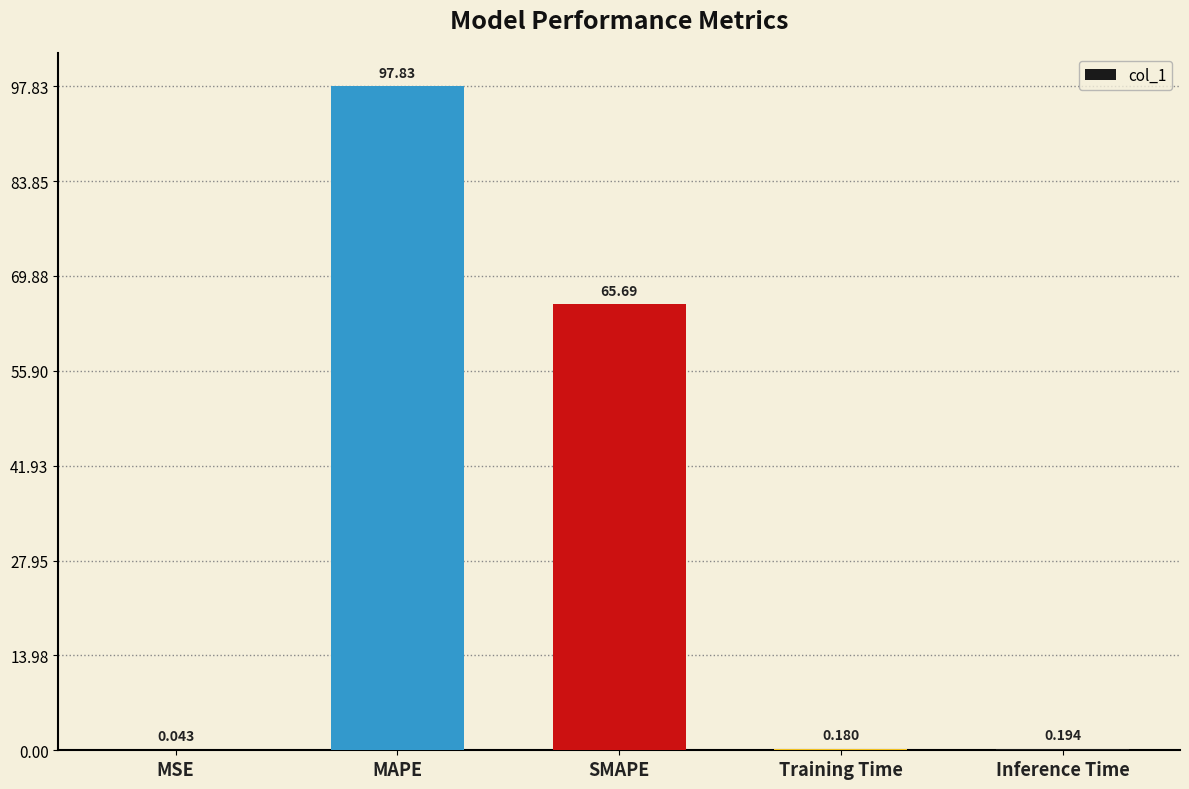

At which label is the value closest to 48?

SMAPE